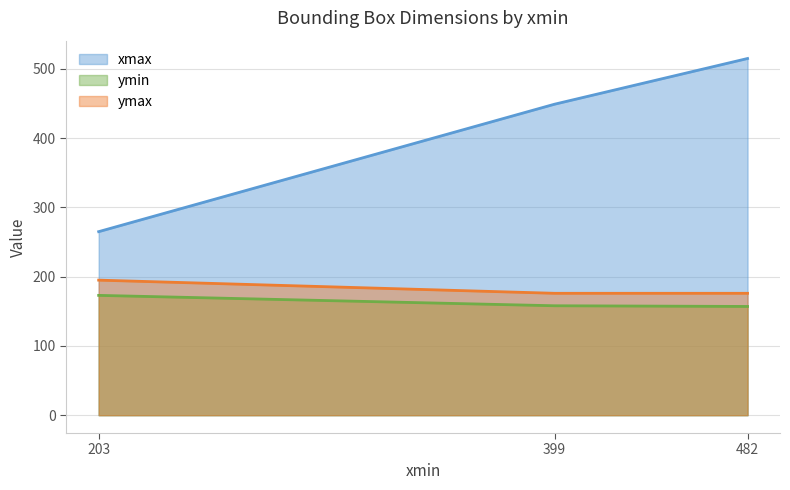

Read the ymax value at 399.

176